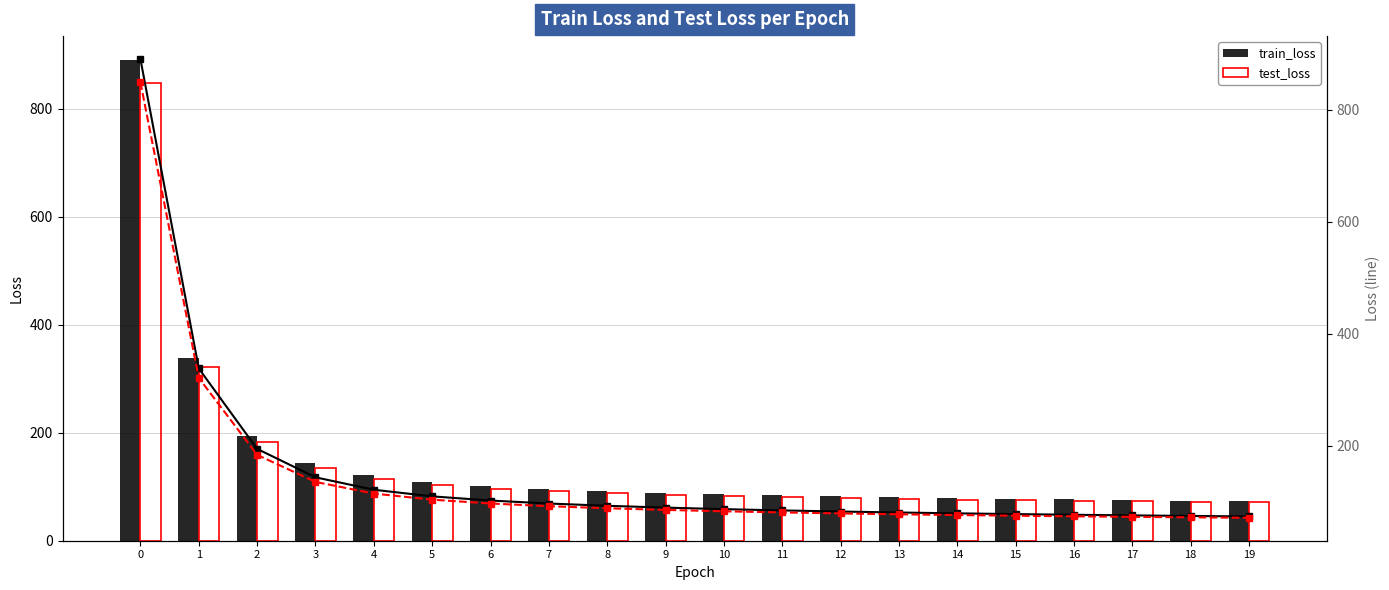

What is the smallest value displayed?

71.1